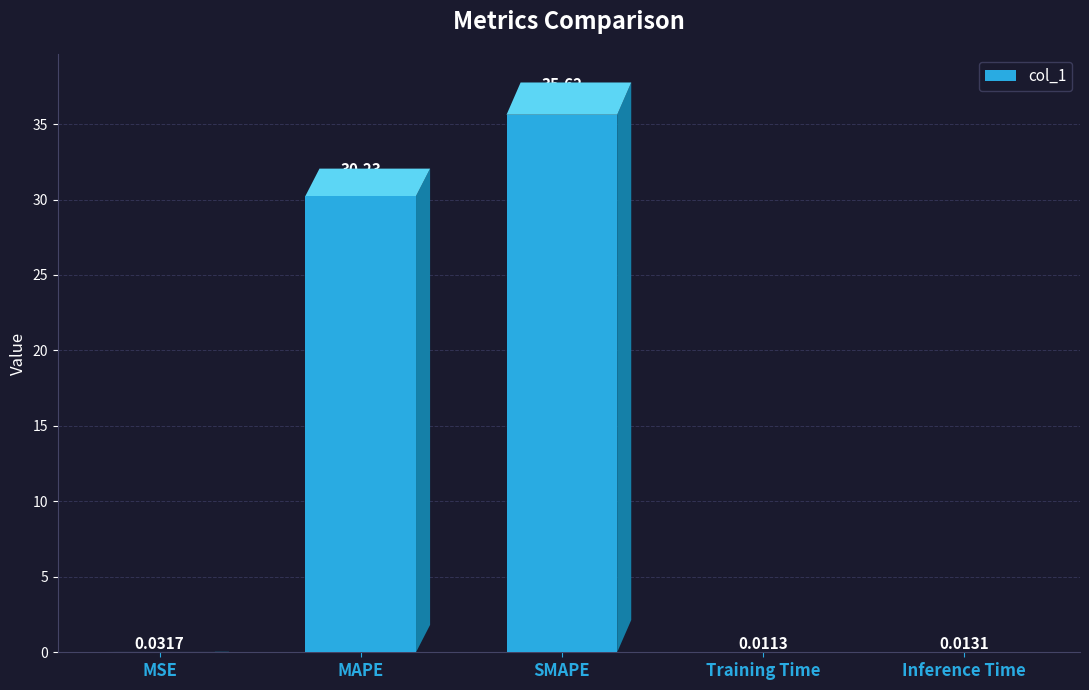

True or false: the data shows 8.3 at MAPE.

False